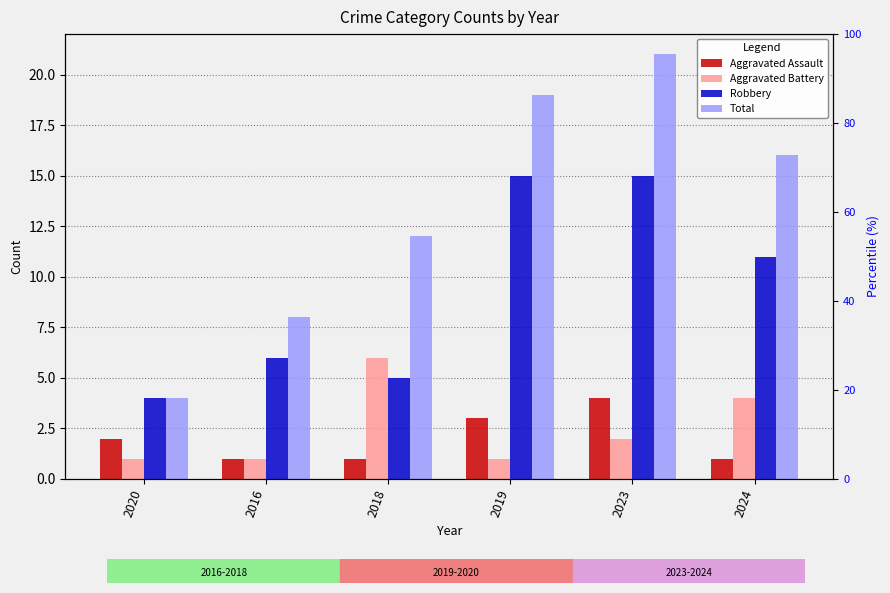

What is the difference between the maximum and second lowest values in the Robbery series?

10